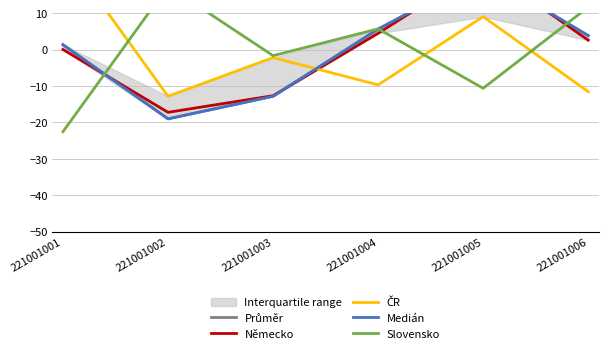

What is the minimum value shown in the chart?

-22.6